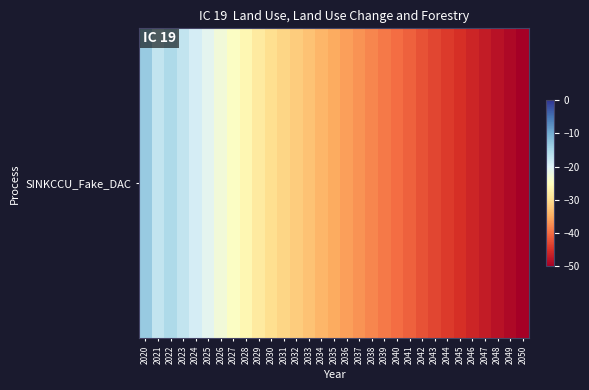

How many data points does each series have?

31